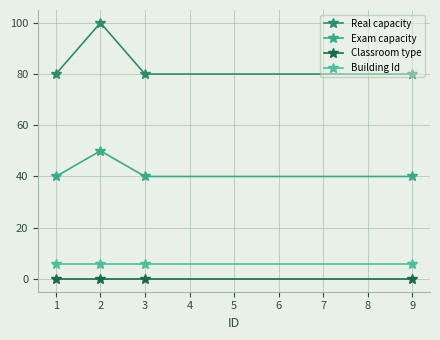

Count the number of data series in this chart.

4